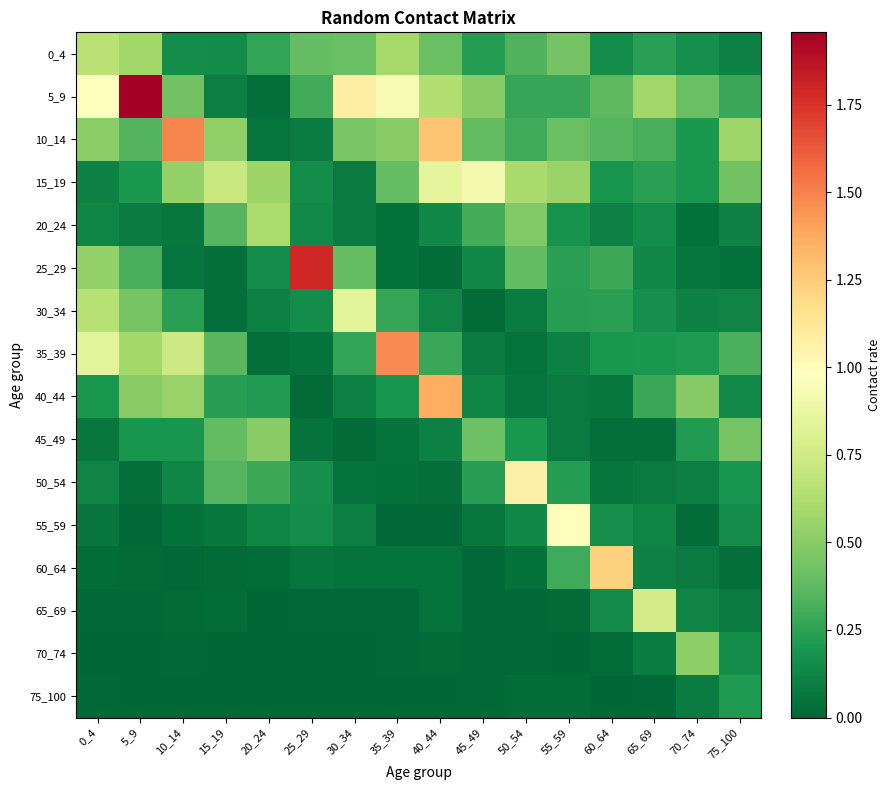

Which series has the largest range (max minus min)?

5_9